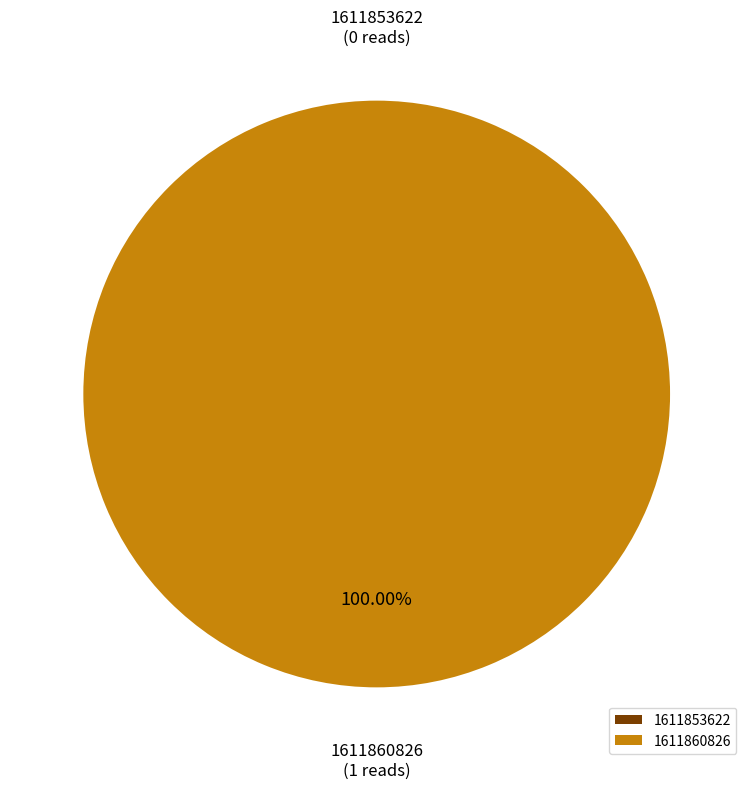

To the nearest percent, what is the combined percentage of 1611860826 and 1611853622?

100%